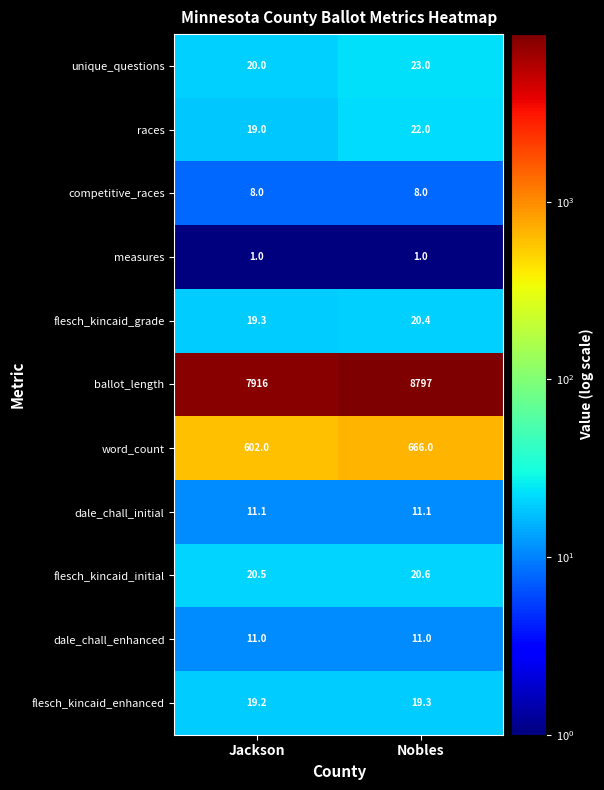

Read the races value at Jackson.

19.0